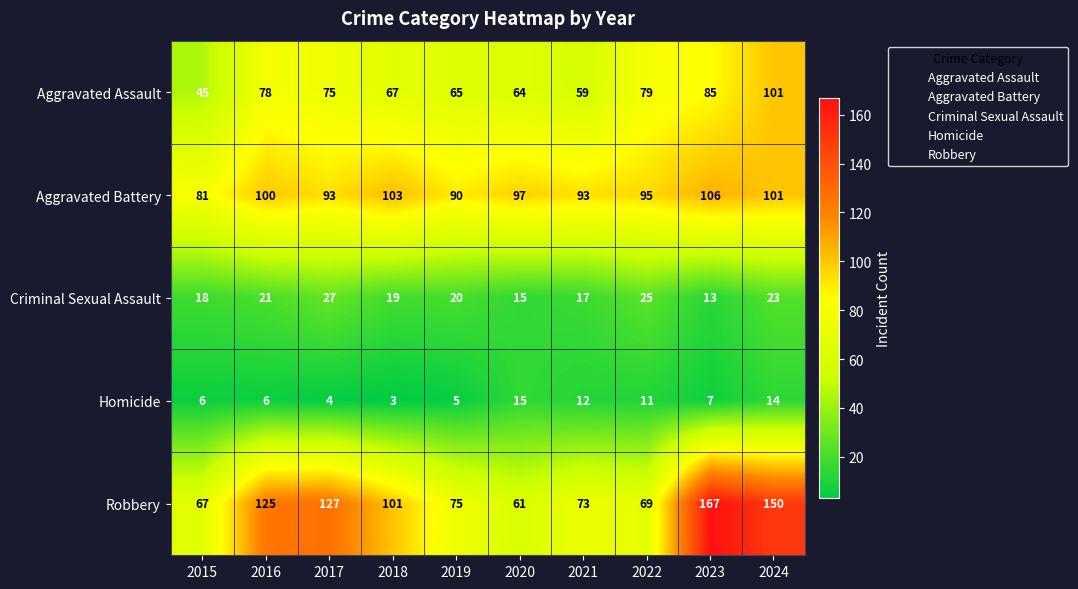

Which series has the widest spread of values?

Robbery